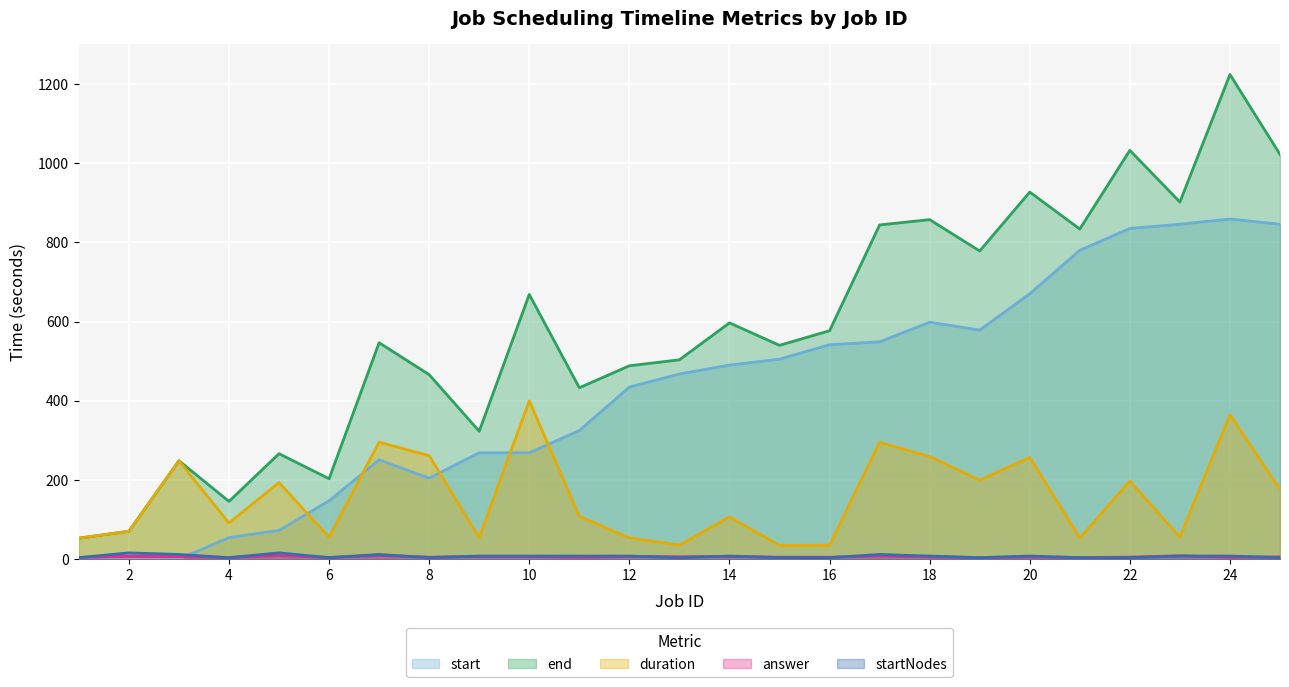

What is the value of the duration point at the 14th from the left?

106.6